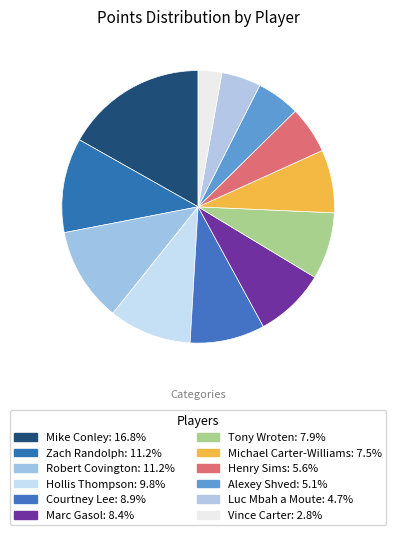

How many slices are in this pie chart?

12